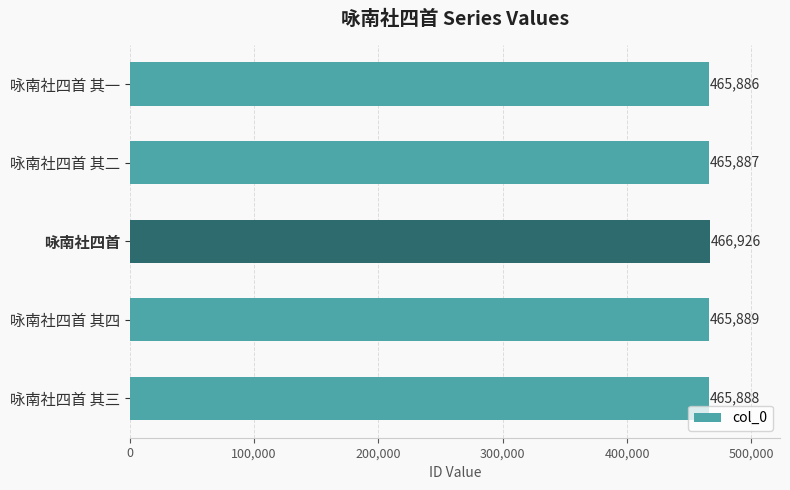

Read the value at 咏南社四首 其四.

465889